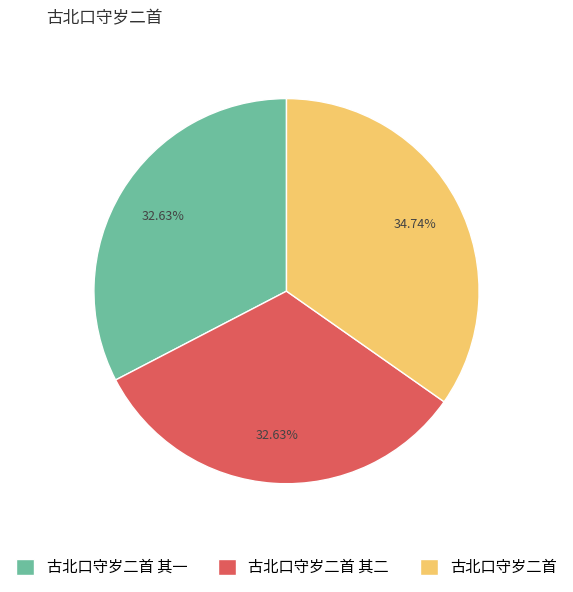

To the nearest percent, what is the average slice percentage?

33%